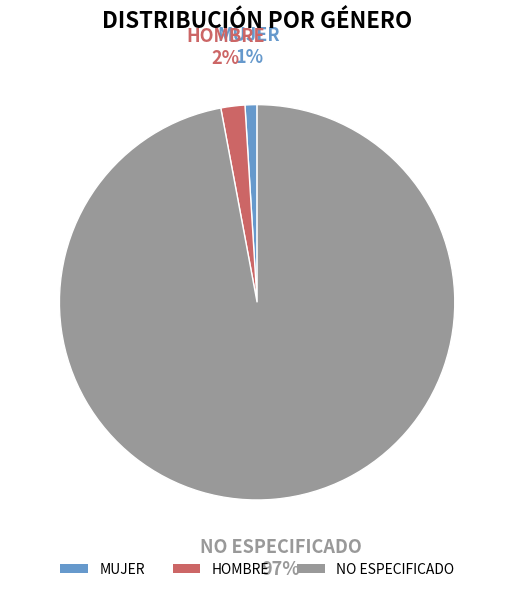

Is the sum of NO ESPECIFICADO and MUJER greater than half?

Yes